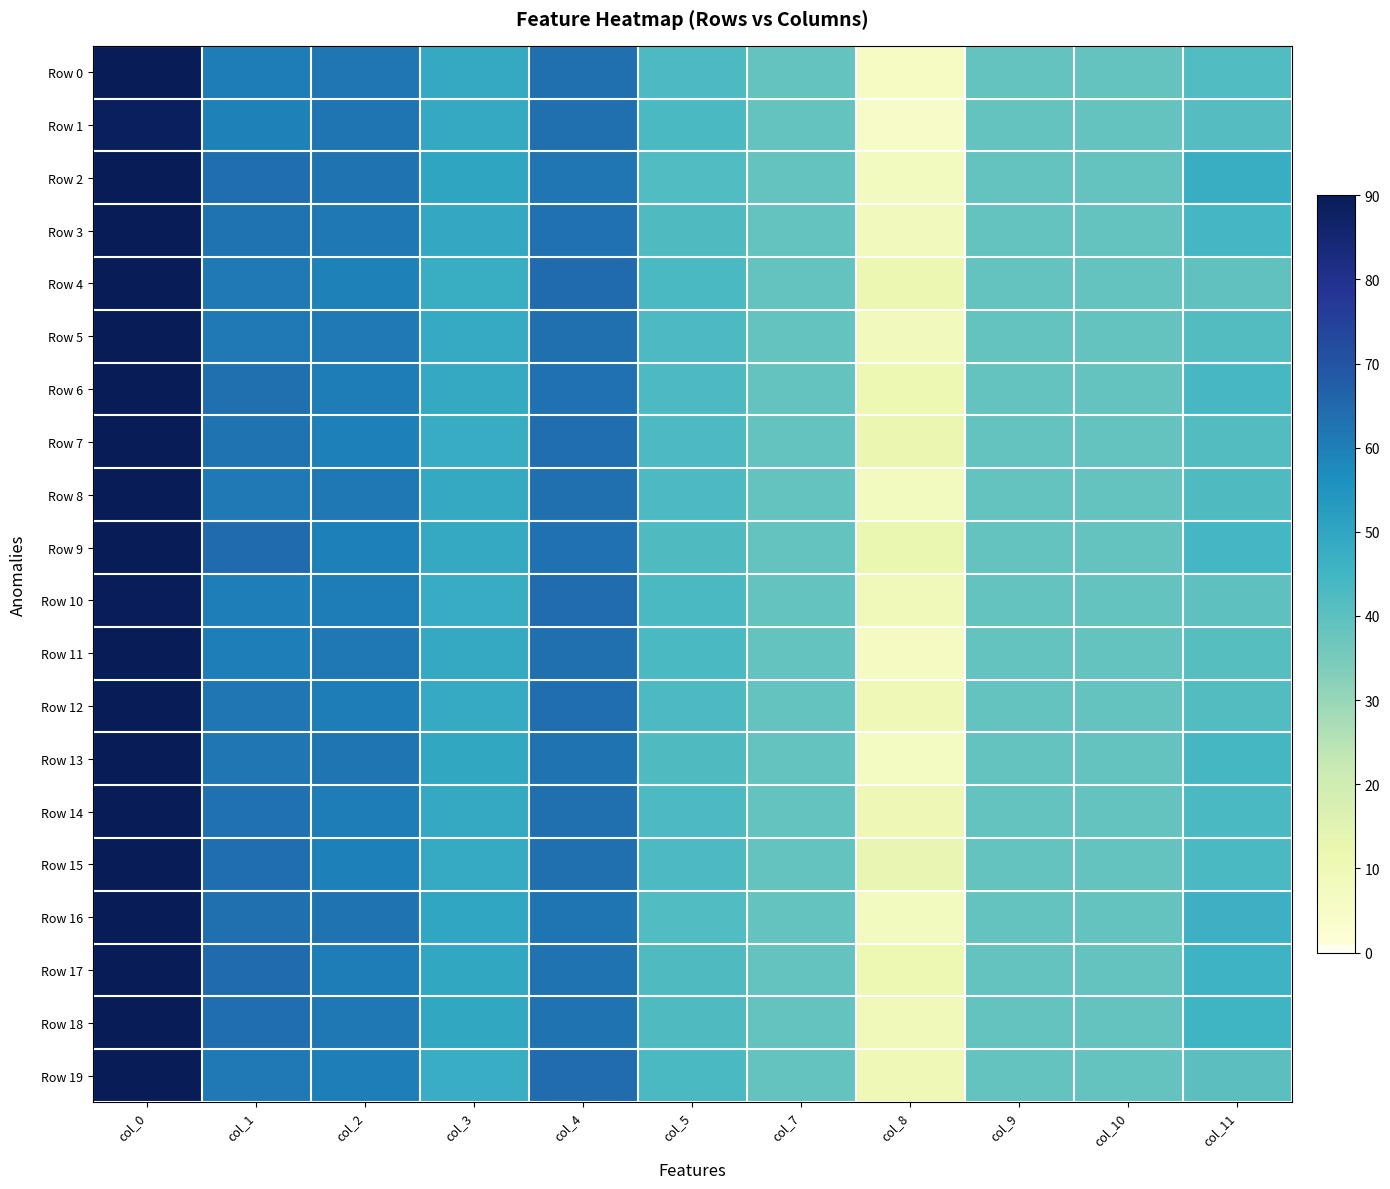

At how many categories does at least one series exceed 63?

3